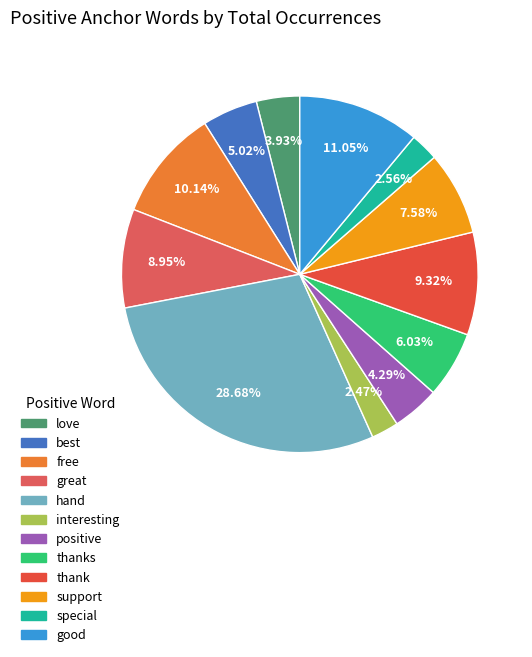

Do thank and free together represent more than half of the pie?

No